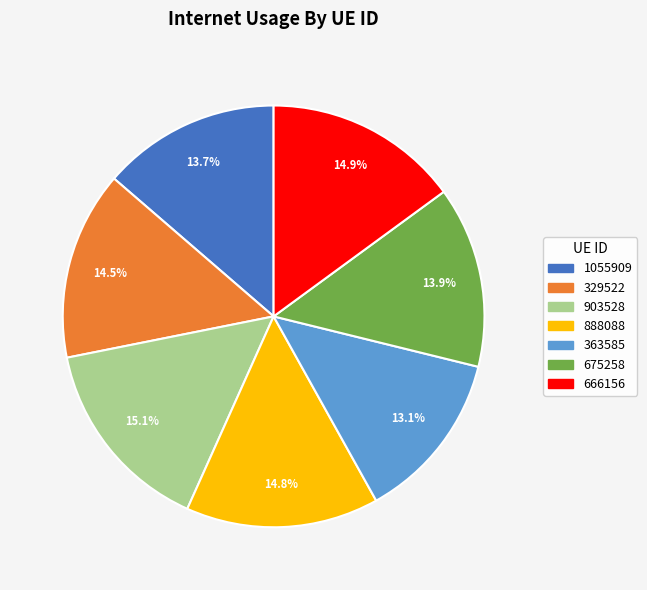

To the nearest percent, what is the difference between the largest and smallest slice percentages?

2%